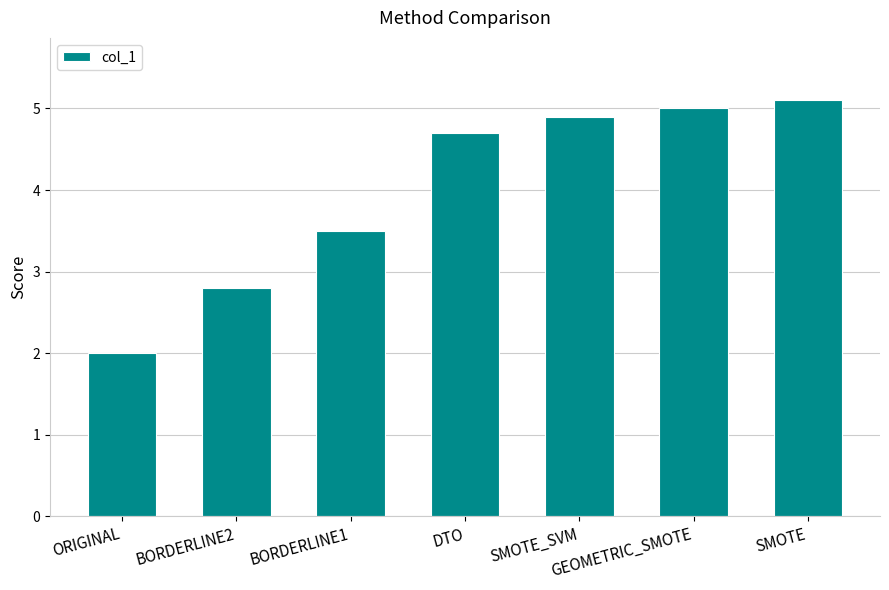

What is the maximum value shown in the chart?

5.1